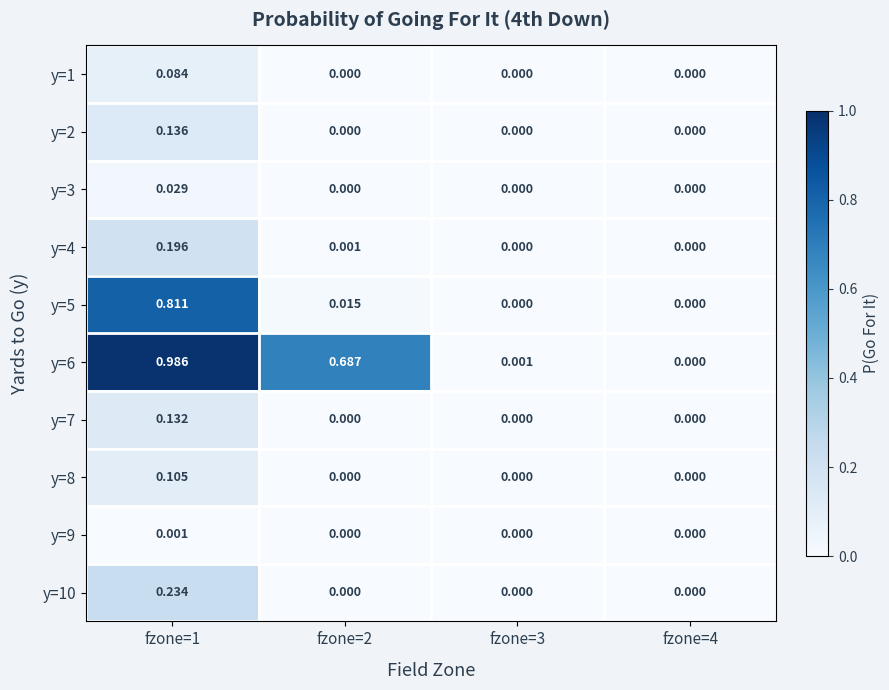

Count the number of categories in the chart.

4